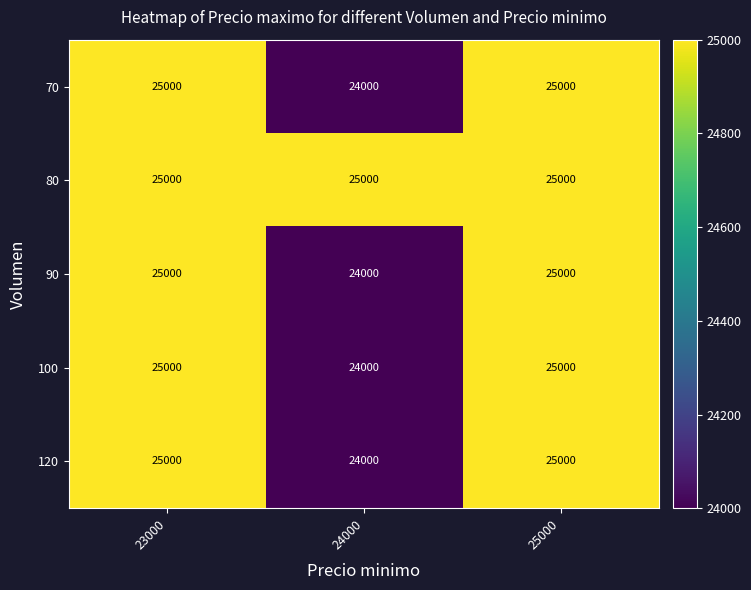

What is the approximate value of 90 at 23000, to the nearest 10?

25000